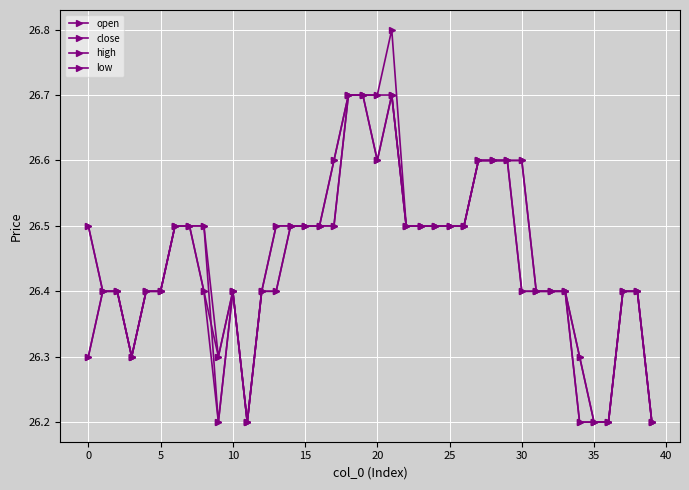

Does the chart have visible grid lines?

Yes